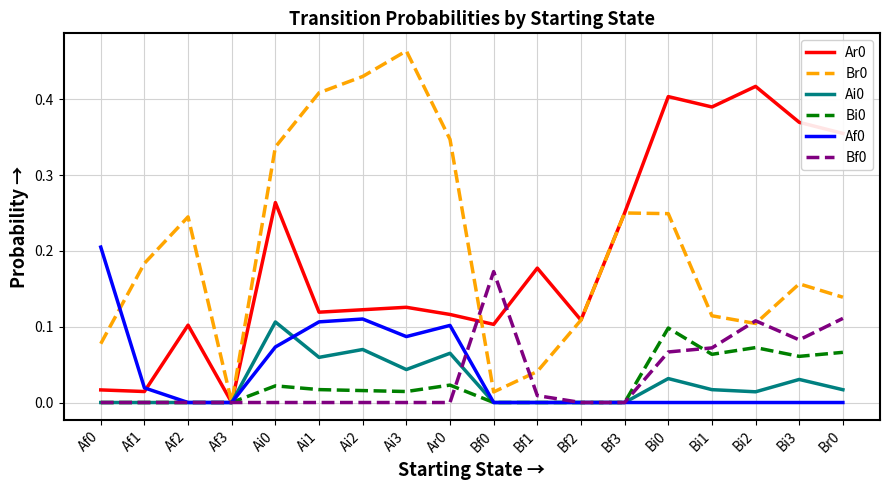

At which label does Br0 reach its minimum?

Af3